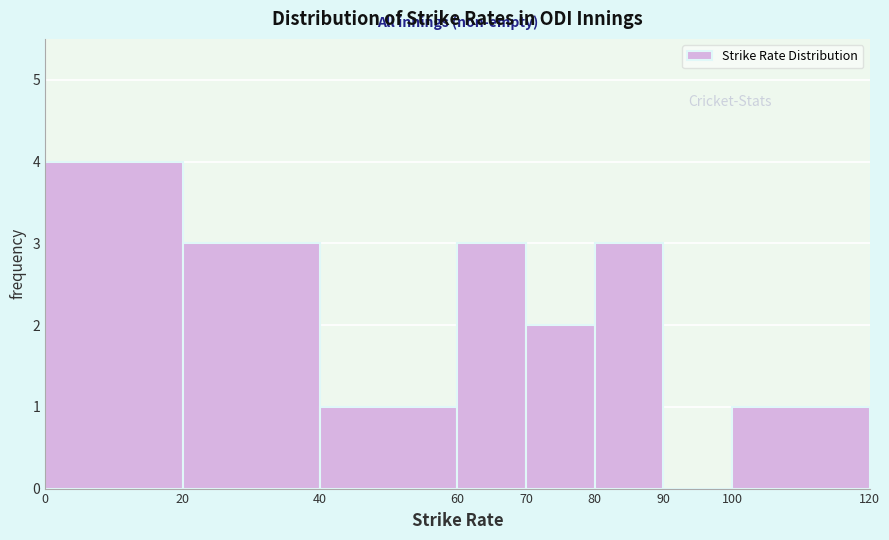

How tall is the bar that spans 20 to 40 on the x-axis? The values are not printed on the chart, so give them approximately, as read against the axis.

3